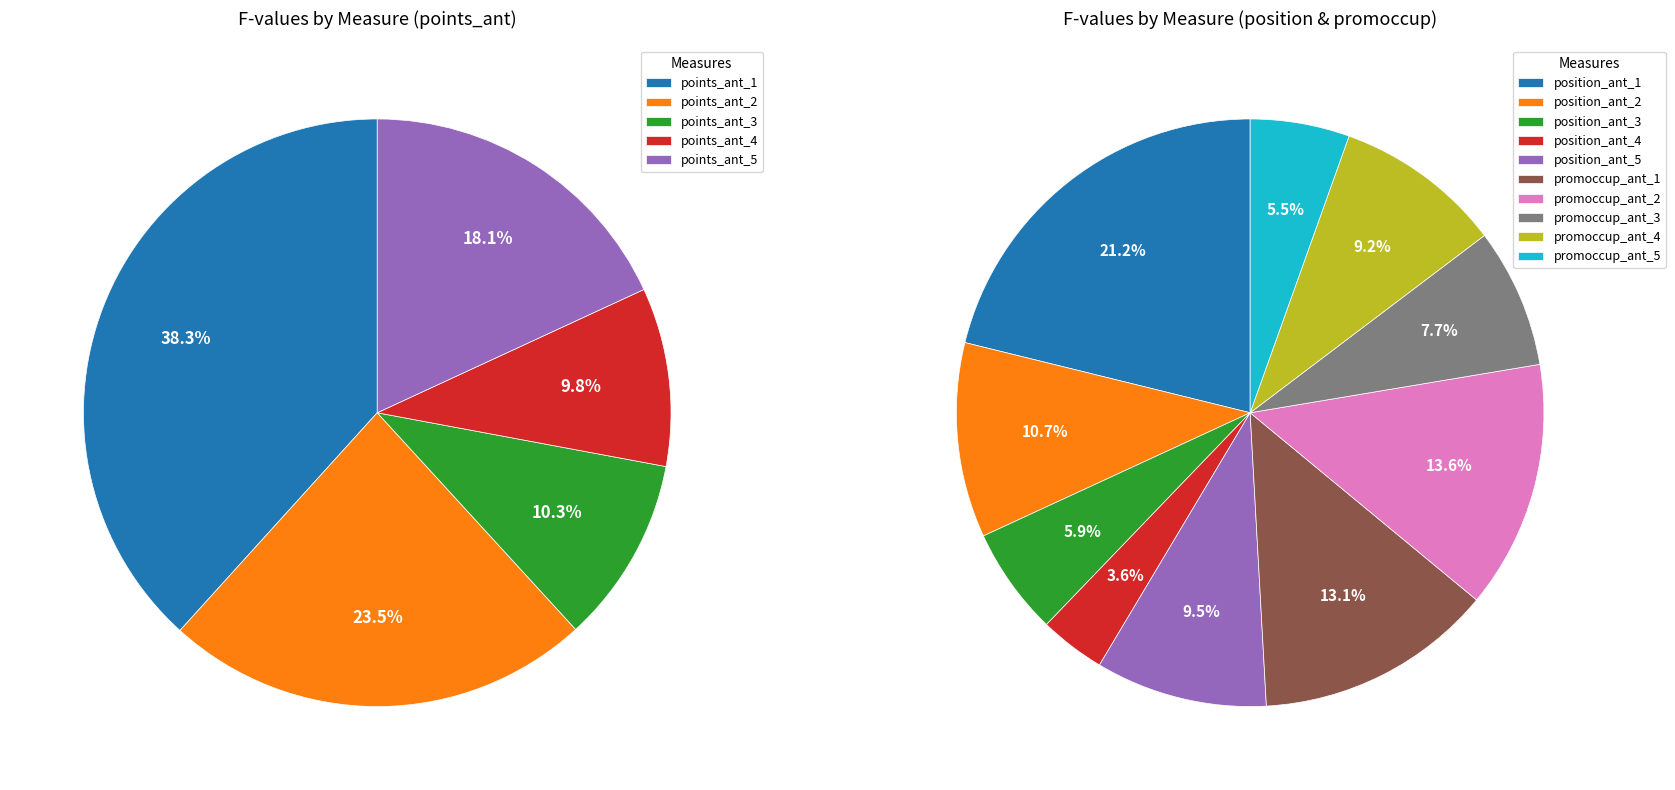

Combined, do 8 and 4 account for over 50%?

No